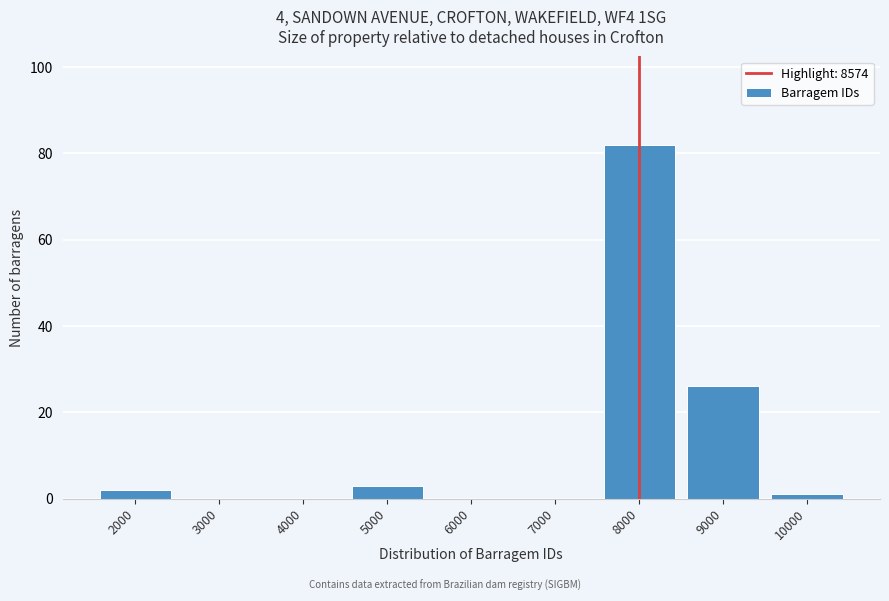

Reading left to right, list all the values displayed in this chart.

2000=2	3000=0	4000=0	5000=3	6000=0	7000=0	8000=82	9000=26	10000=1